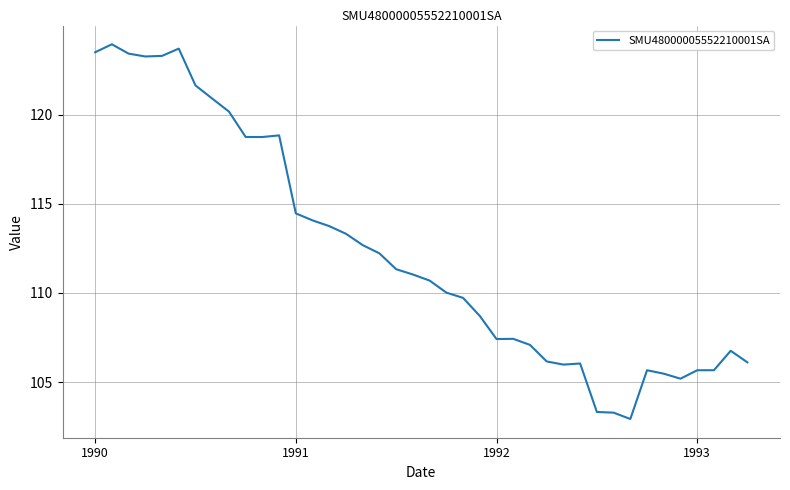

What is the difference between the maximum and minimum values?

21.0